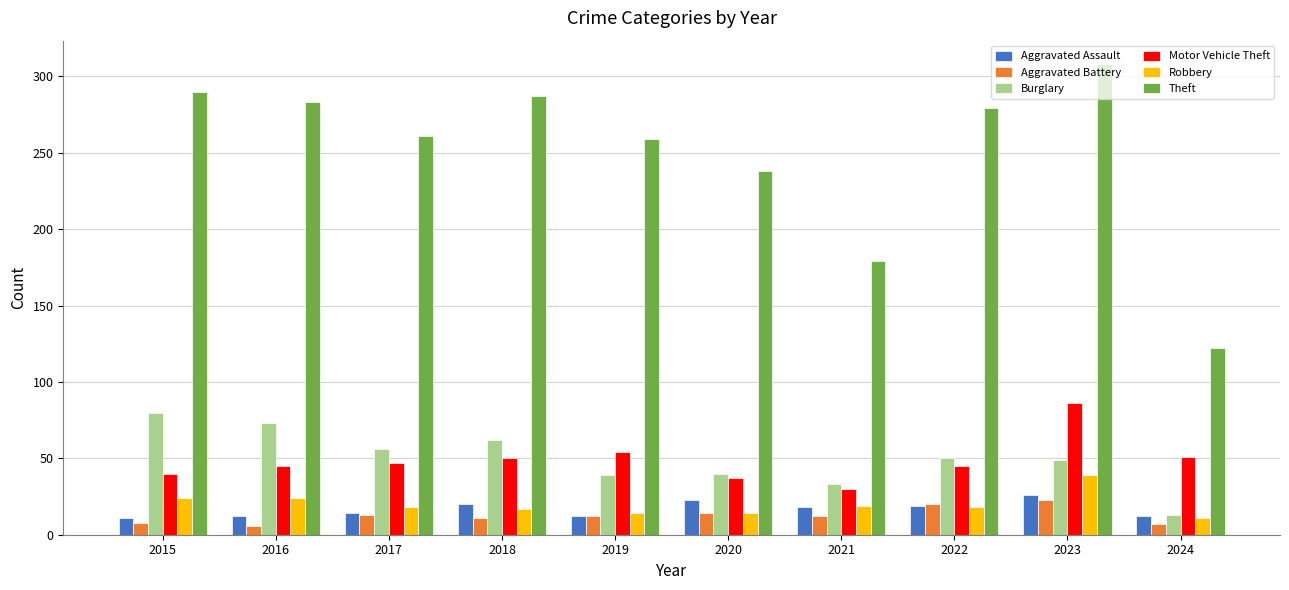

How many bars are there in total?

60